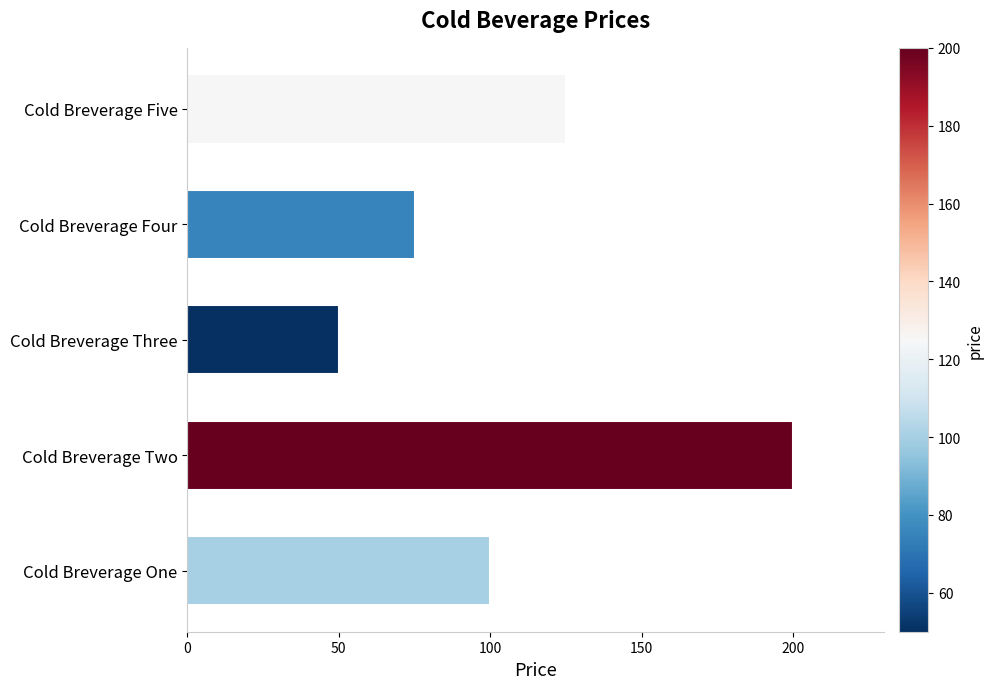

What is the greatest value displayed?

200